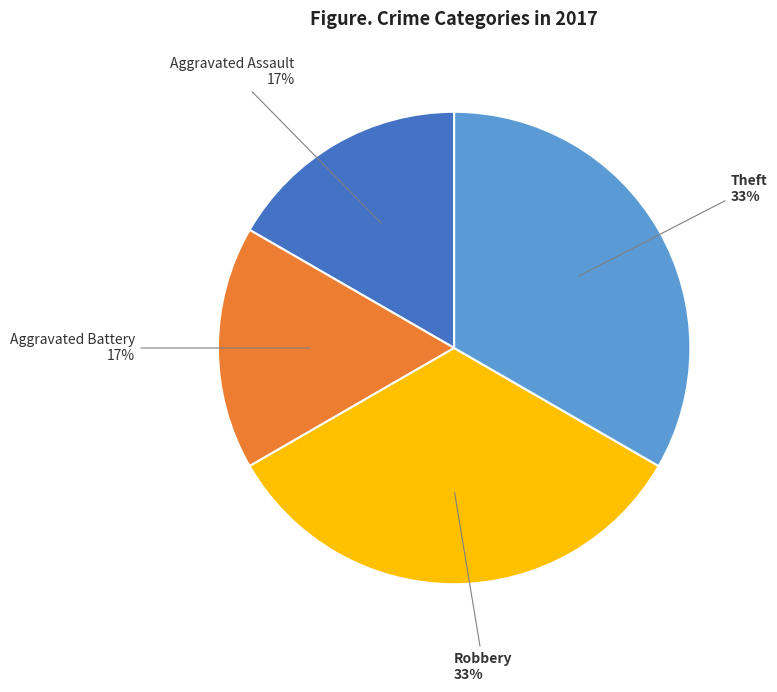

Which has a higher value, Robbery or Aggravated Assault?

Robbery